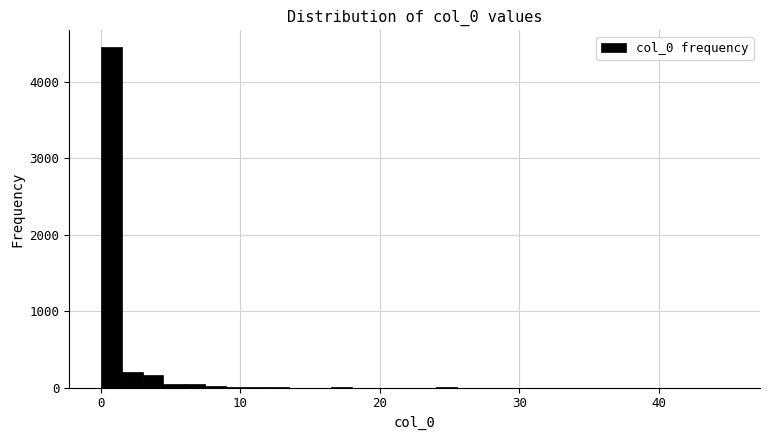

Read against the x-axis, roughly where is the centre of the tallest bar?

1